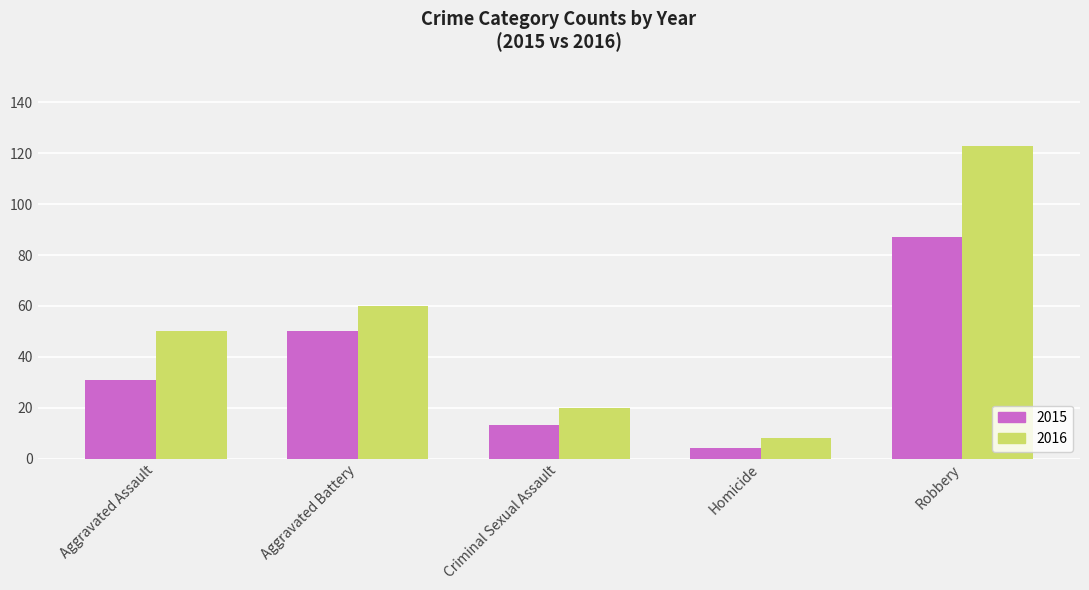

Count the number of categories in the chart.

5